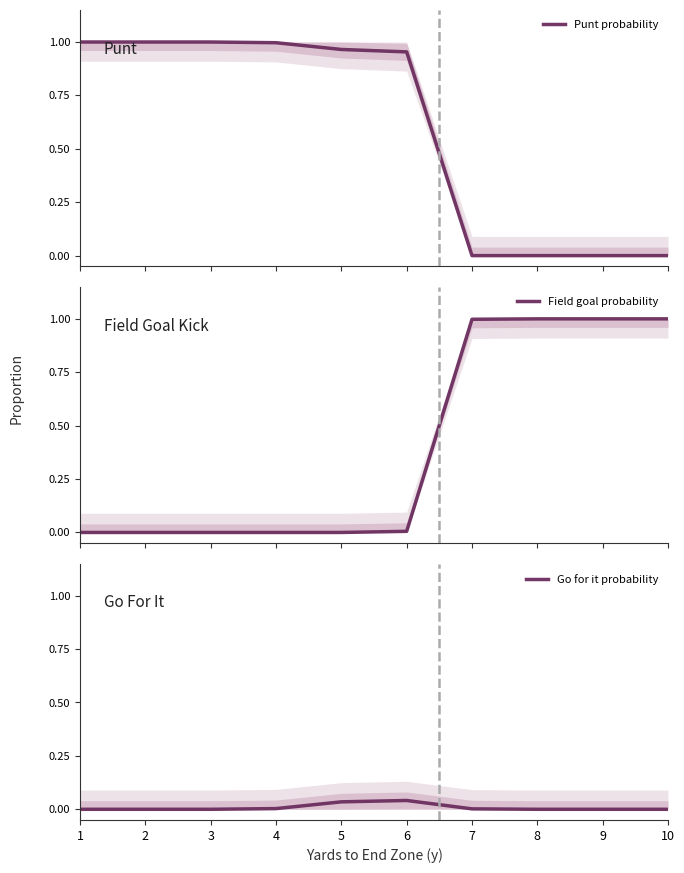

Reading left to right, what are all the values shown in this chart?

Punt probability: 1=1.0	2=1.0	3=1.0	4=1.0	5=1.0	6=1.0	7=0.0	8=0.0	9=0.0	10=0.0
Field goal probability: 1=0.0	2=0.0	3=0.0	4=0.0	5=0.0	6=0.0	7=1.0	8=1.0	9=1.0	10=1.0
Go for it probability: 1=0.0	2=0.0	3=0.0	4=0.0	5=0.0	6=0.0	7=0.0	8=0.0	9=0.0	10=0.0